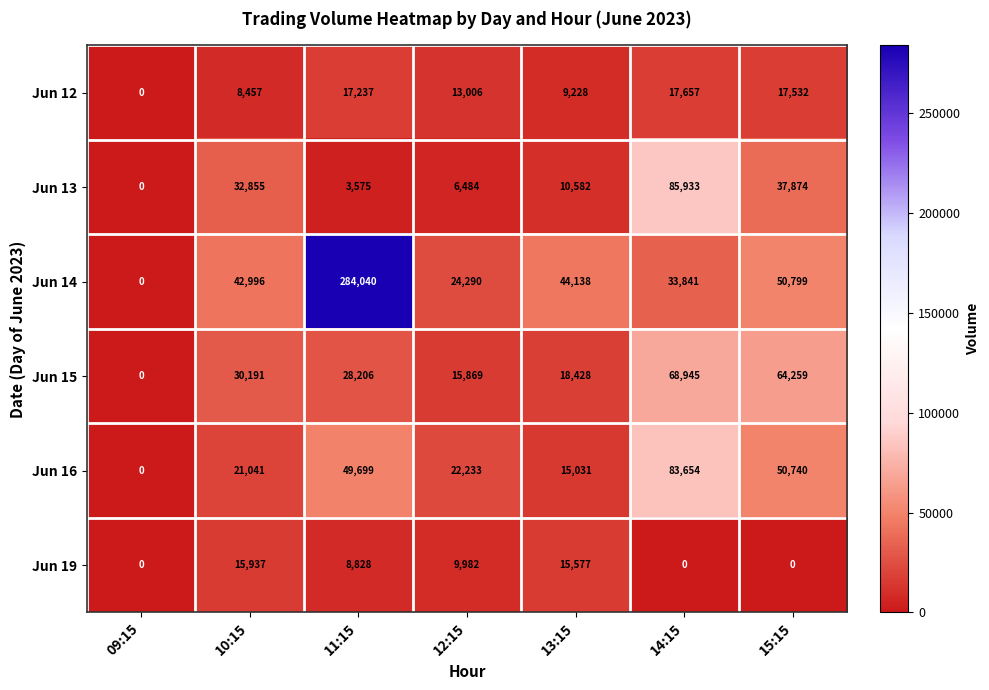

The Jun 12 series shows 30141 at 15:15. True or false?

False